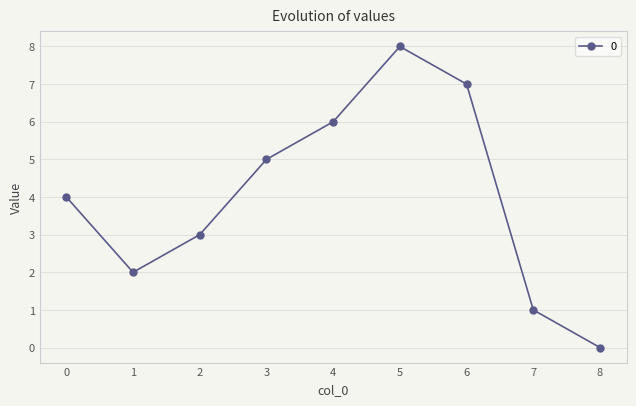

The chart shows a value of 5 at 3. True or false?

True